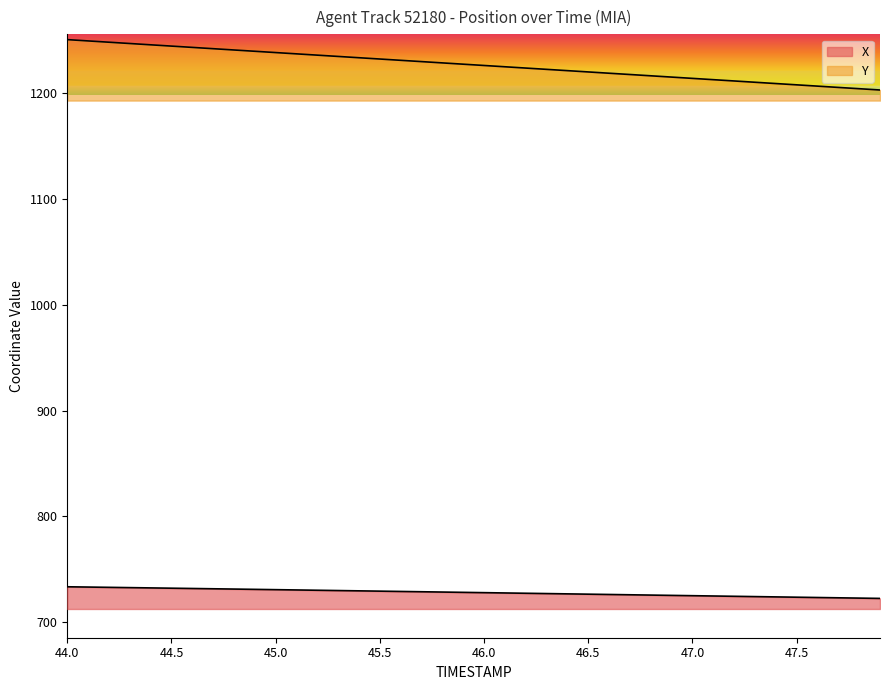

At which category is the sum across all series the highest?

44.0